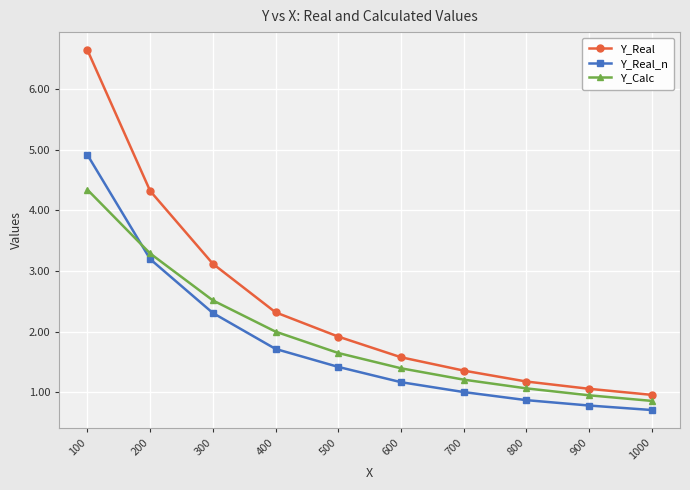

Between 300 and 500, which series saw the biggest shift?

Y_Real